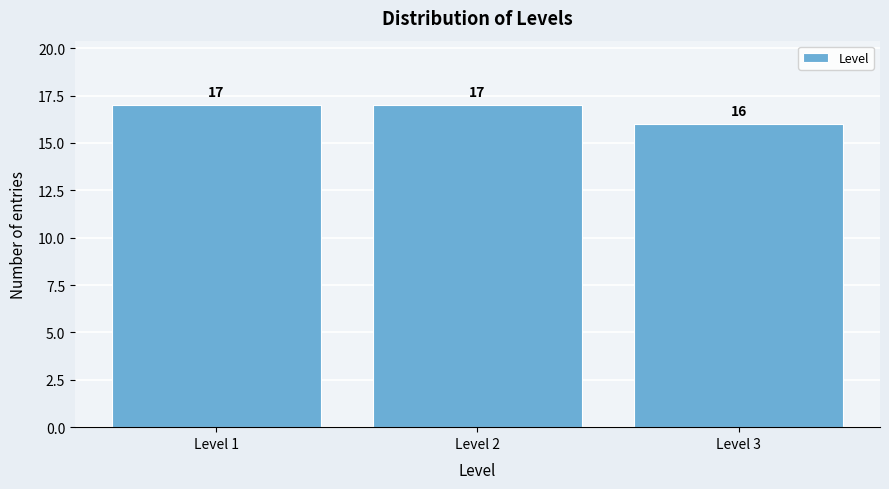

Reading left to right, transcribe all the data shown in this chart.

Level 1=17	Level 2=17	Level 3=16